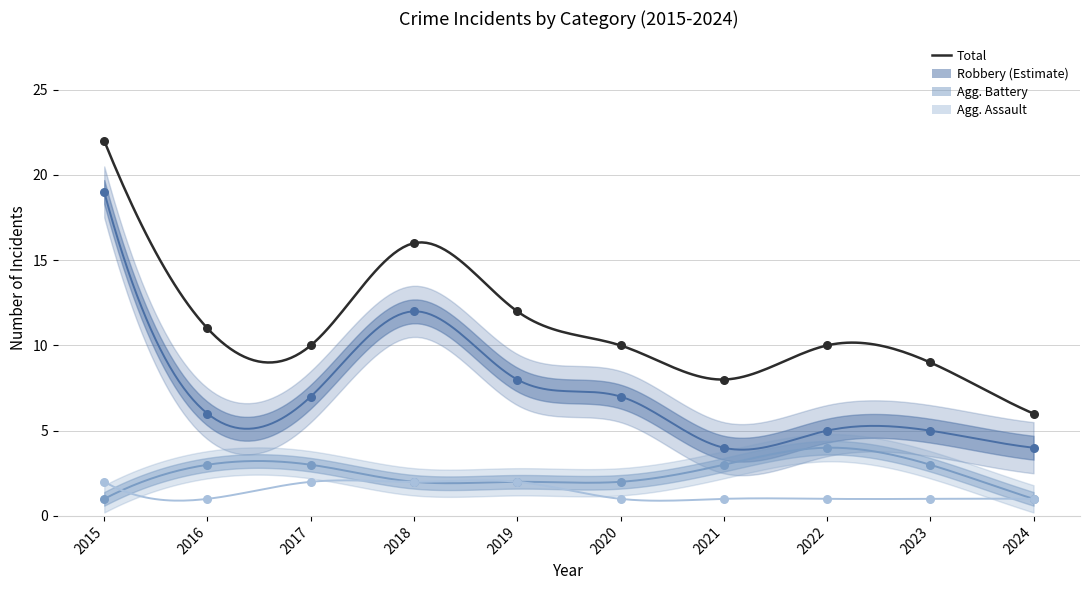

Is the value of Robbery at 2018 greater than the value of Aggravated Assault at 2015?

Yes